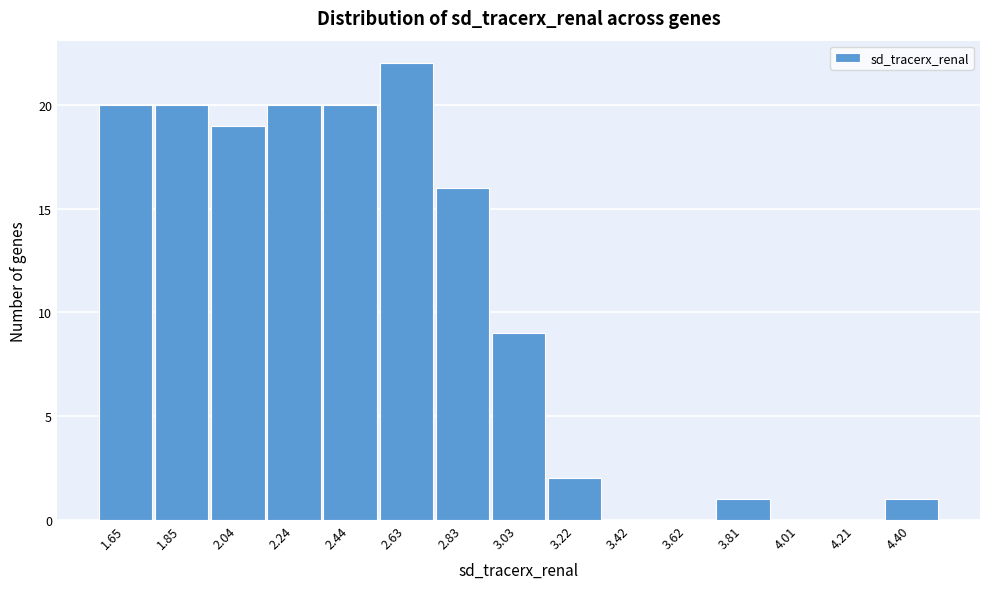

Reading right to left, list all the values displayed in this chart.

4.40=1	4.21=0	4.01=0	3.81=1	3.62=0	3.42=0	3.22=2	3.03=9	2.83=16	2.63=22	2.44=20	2.24=20	2.04=19	1.85=20	1.65=20